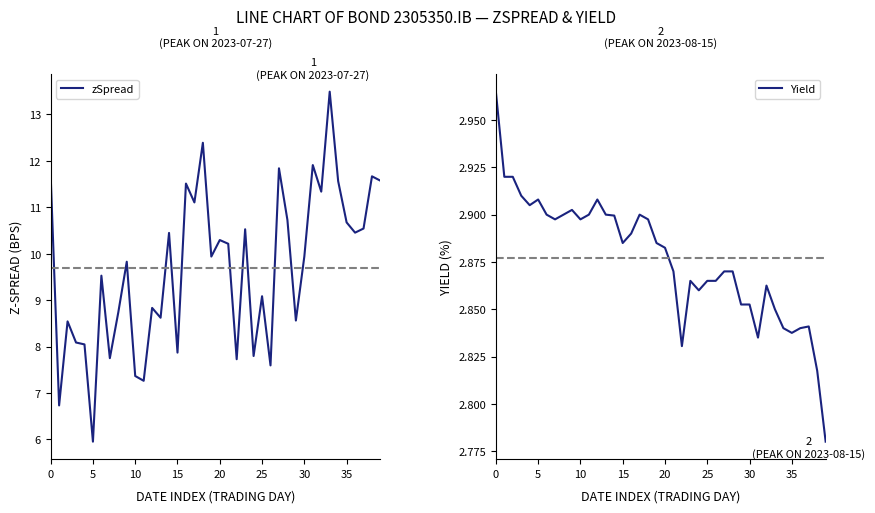

At how many categories does at least one series exceed 8?

31